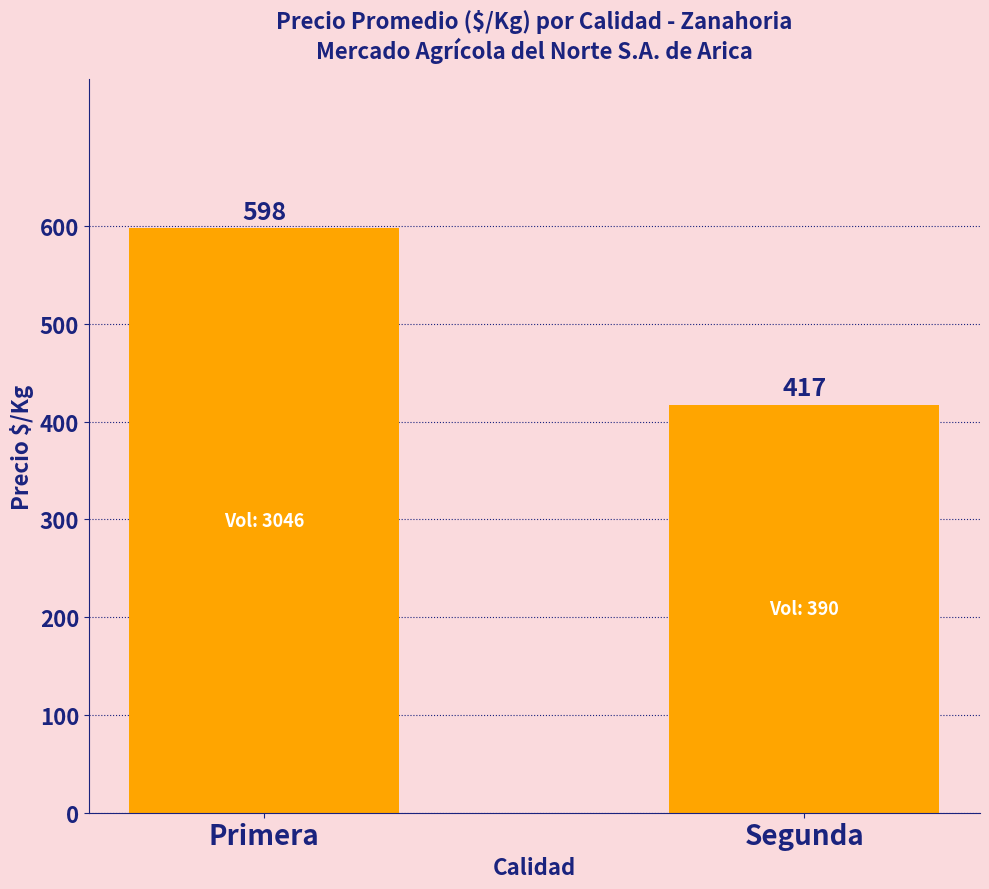

What is the label of the 1st bar from the right?

Segunda